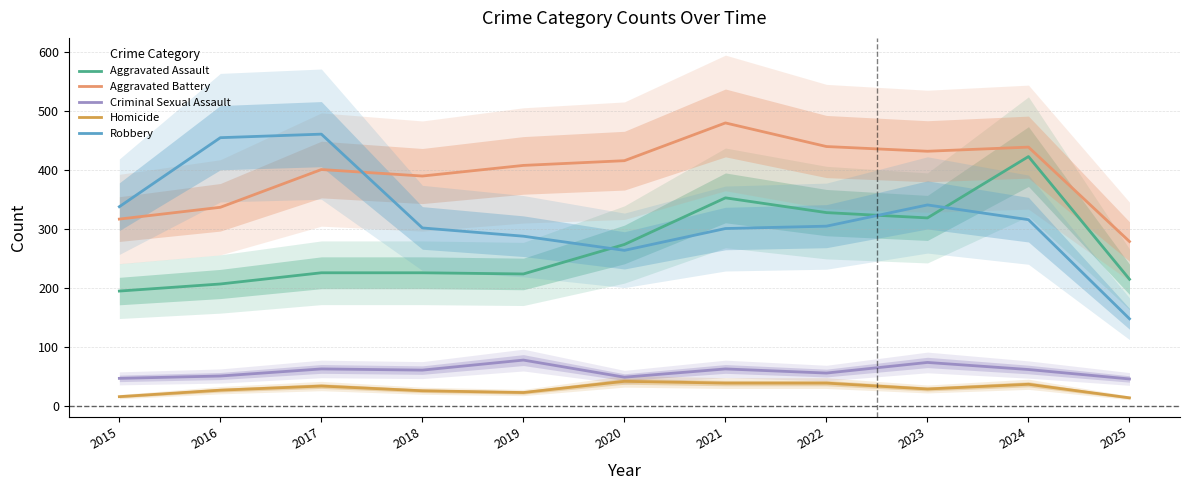

Between 2019 and 2023, which is larger?

2023